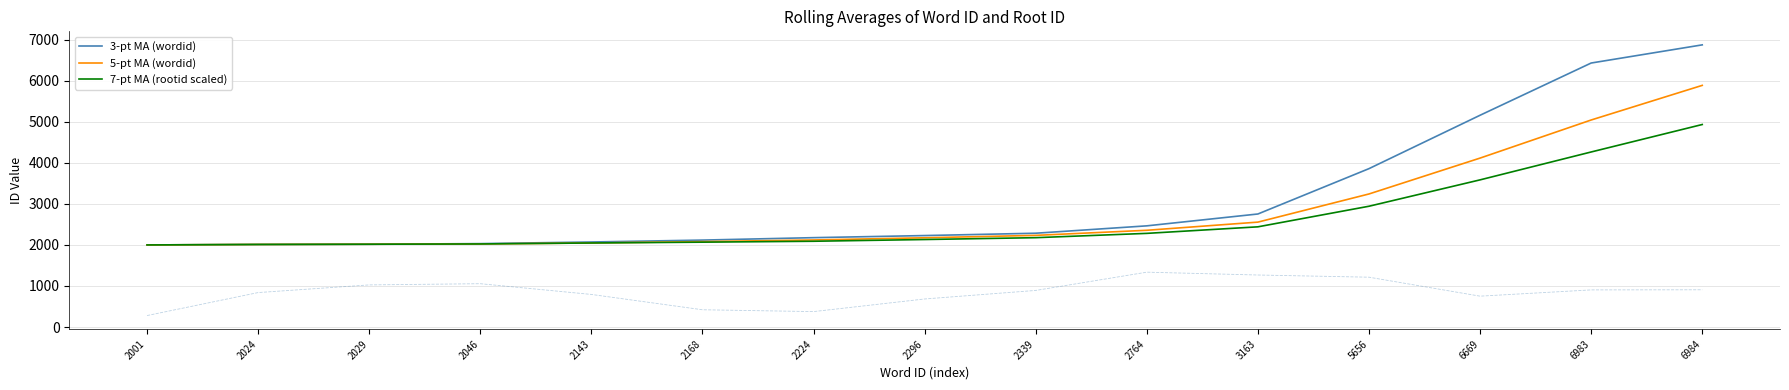

Reading right to left, transcribe all the data shown in this chart.

3-pt MA (wordid): 6984=6878.7	6983=6436.0	6669=5162.7	5656=3861.0	3163=2755.3	2764=2466.3	2339=2286.3	2296=2229.3	2224=2178.3	2168=2119.0	2143=2072.7	2046=2033.0	2029=2018.0	2024=2012.5	2001=2001.0
5-pt MA (wordid): 6984=5891.0	6983=5047.0	6669=4118.2	5656=3243.6	3163=2557.2	2764=2358.2	2339=2234.0	2296=2175.4	2224=2122.0	2168=2082.0	2143=2048.6	2046=2025.0	2029=2018.0	2024=2012.5	2001=2001.0
7-pt MA (rootid scaled): 6984=4936.9	6983=4267.1	6669=3587.3	5656=2944.3	3163=2442.4	2764=2282.9	2339=2177.9	2296=2132.9	2224=2090.7	2168=2068.5	2143=2048.6	2046=2025.0	2029=2018.0	2024=2012.5	2001=2001.0